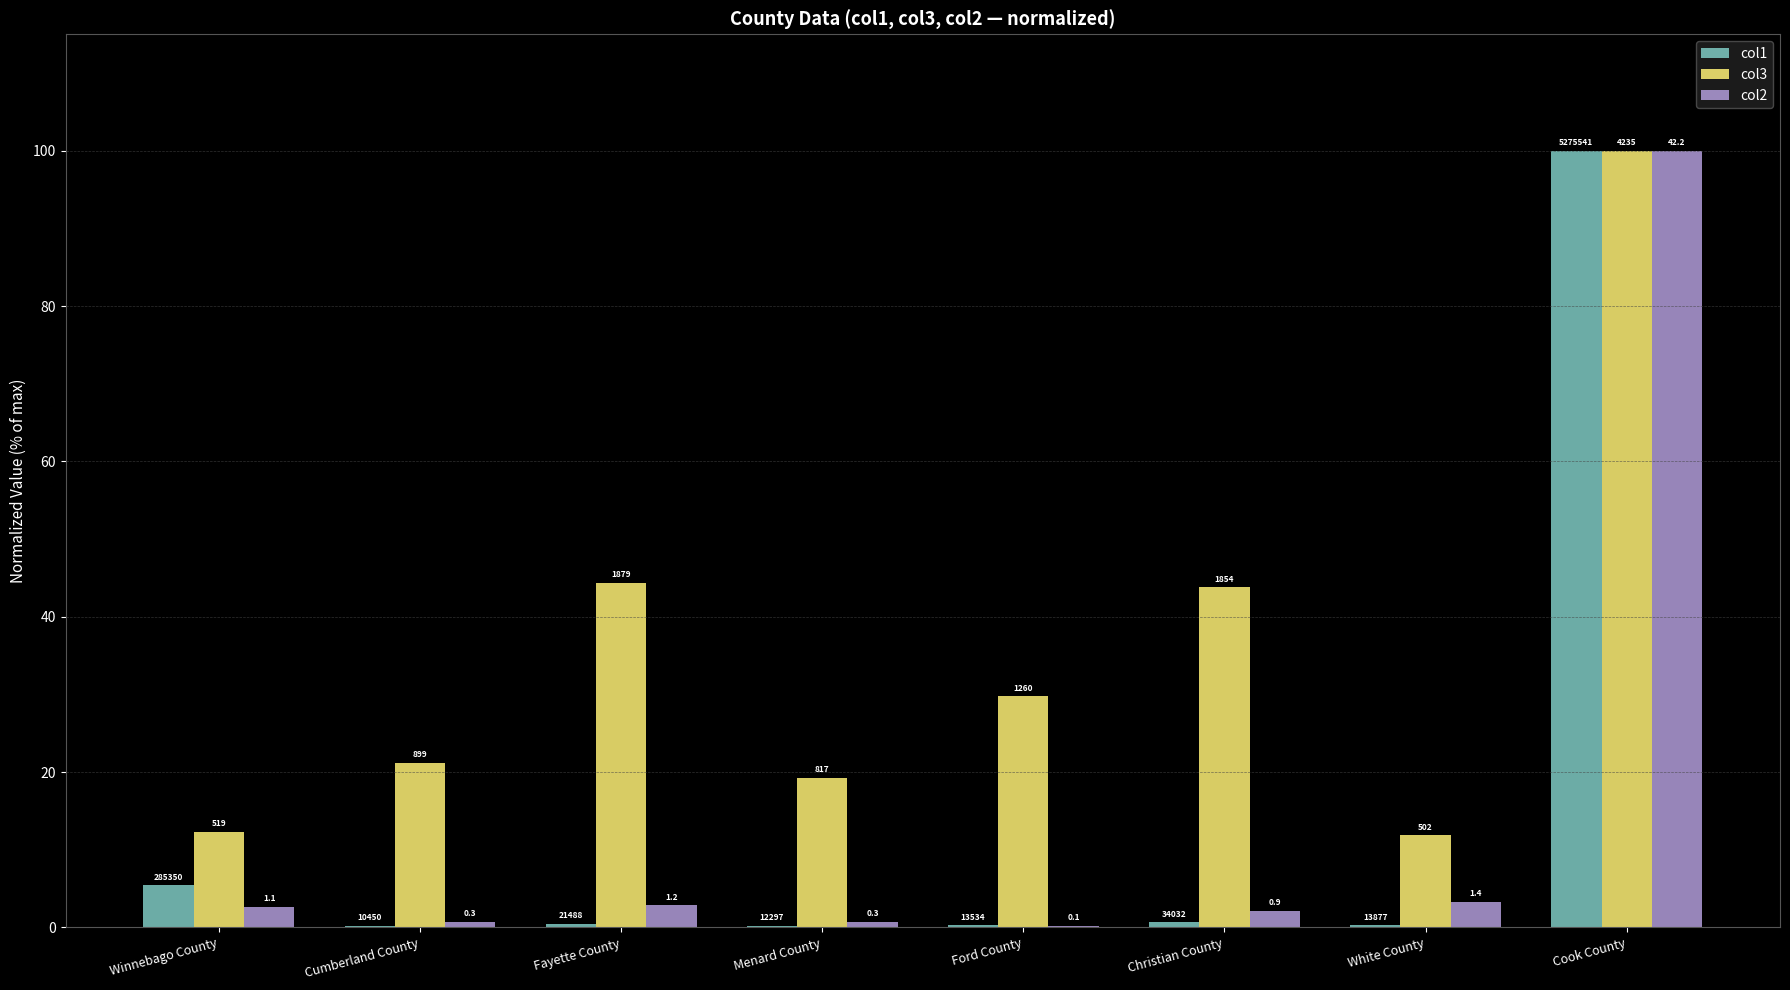

What are all the series names shown in the legend?

col1, col3, col2